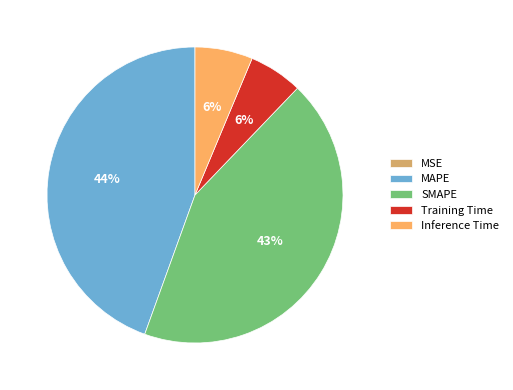

Is it true that Training Time is 1% of the pie?

False